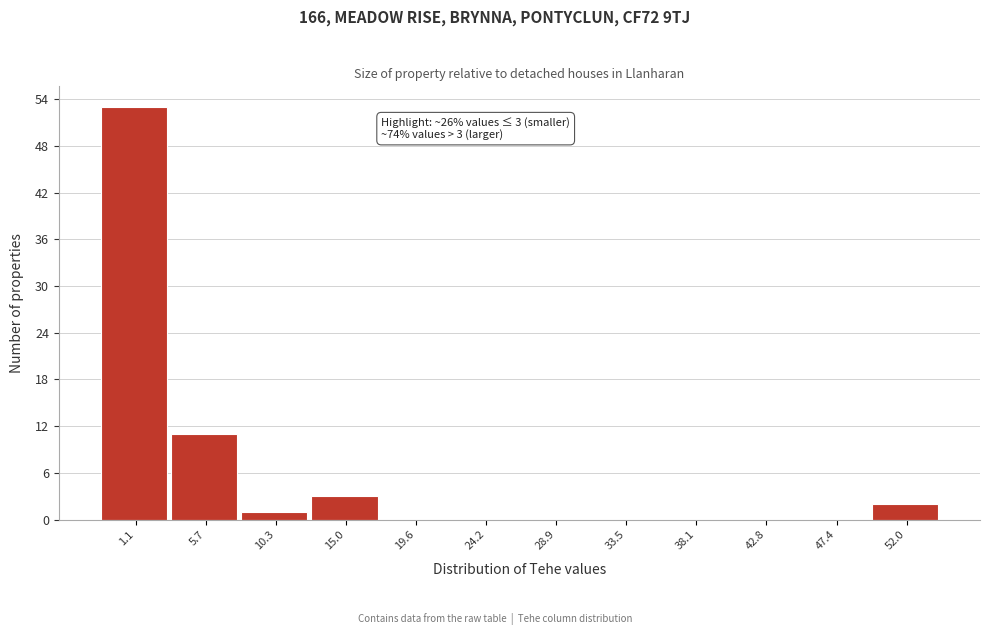

Reading right to left, list all the values displayed in this chart.

52.0=2	47.4=0	42.8=0	38.1=0	33.5=0	28.9=0	24.2=0	19.6=0	15.0=3	10.3=1	5.7=11	1.1=53